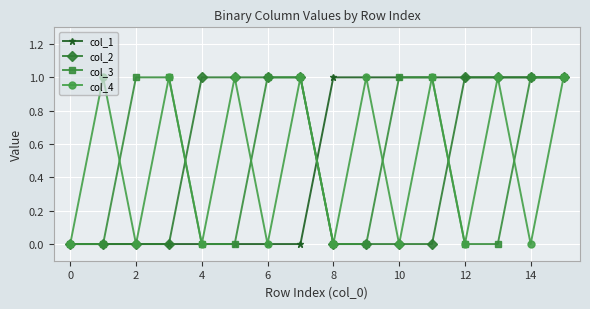

True or false: col_4 has more than 0 points higher than both neighbors.

True